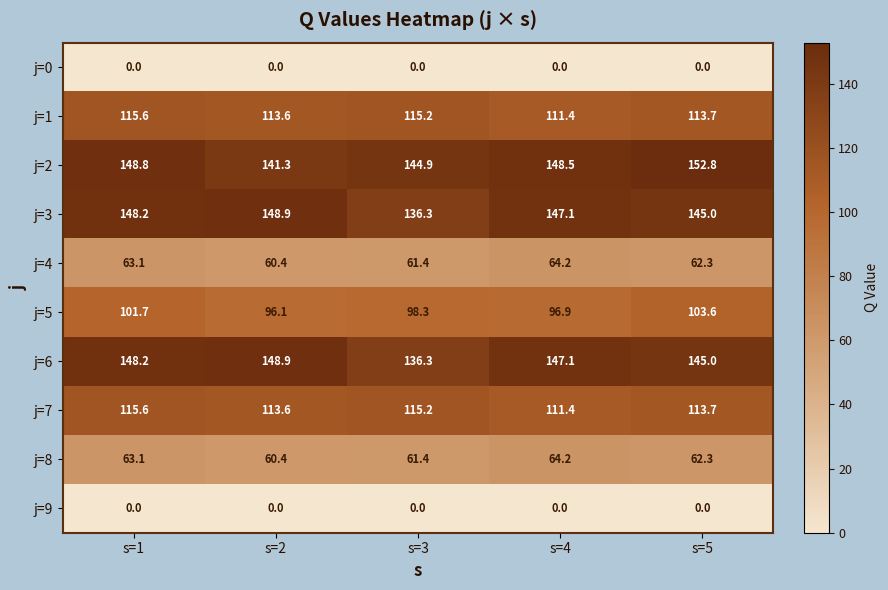

Is it true that j=4 equals 107.2 at s=4?

False